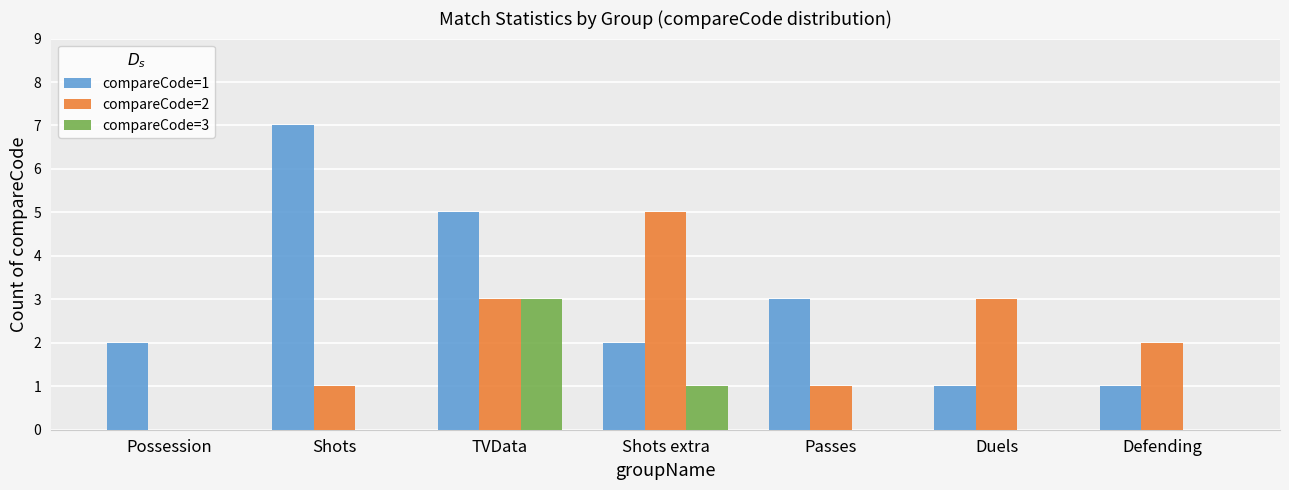

Is the value of compareCode=3 at Shots extra greater than the value of compareCode=2 at Duels?

No